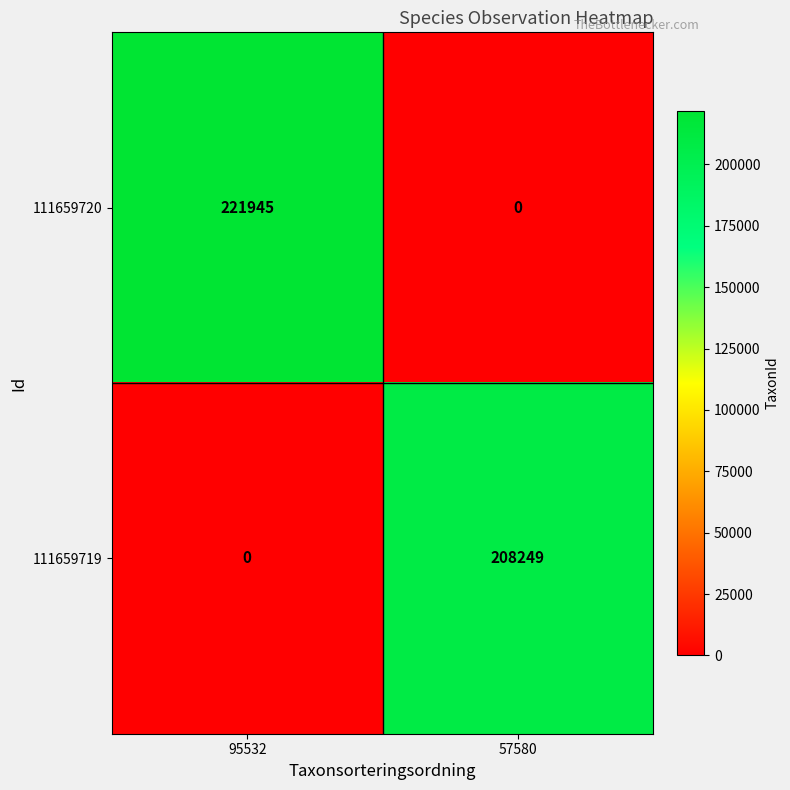

At how many categories does at least one series exceed 116850?

2